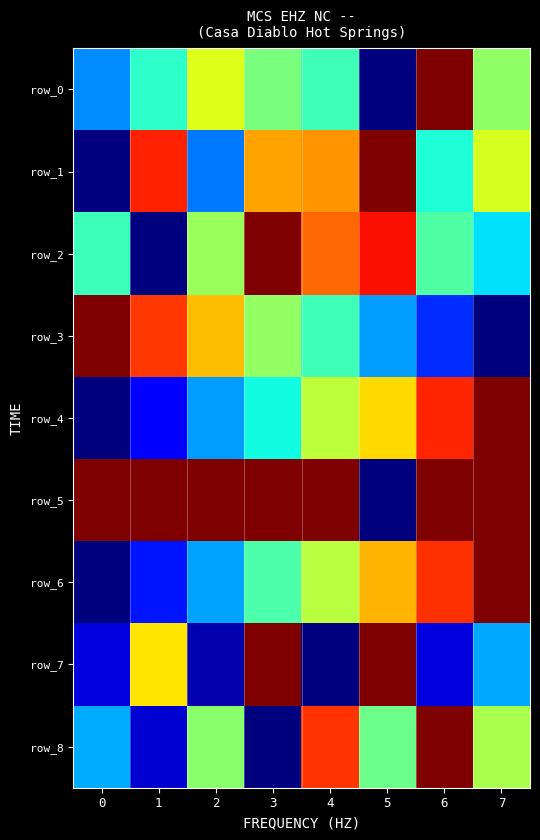

At which label does row_1 reach its peak?

5